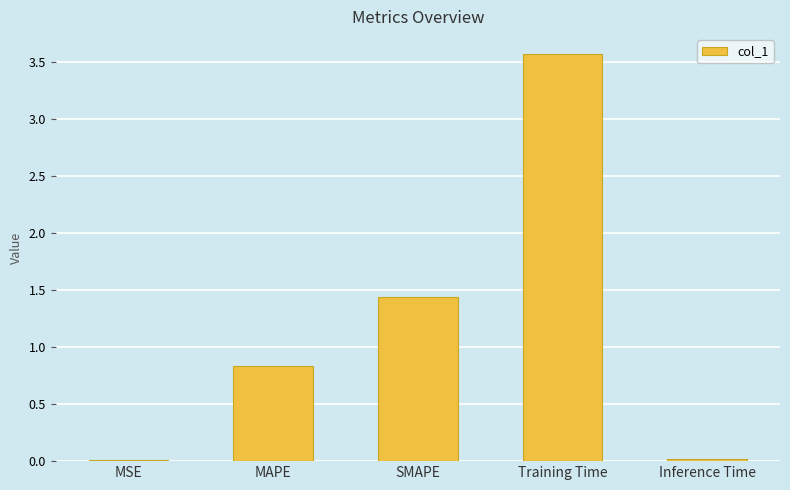

What is the change in value from SMAPE to Training Time?

+2.1